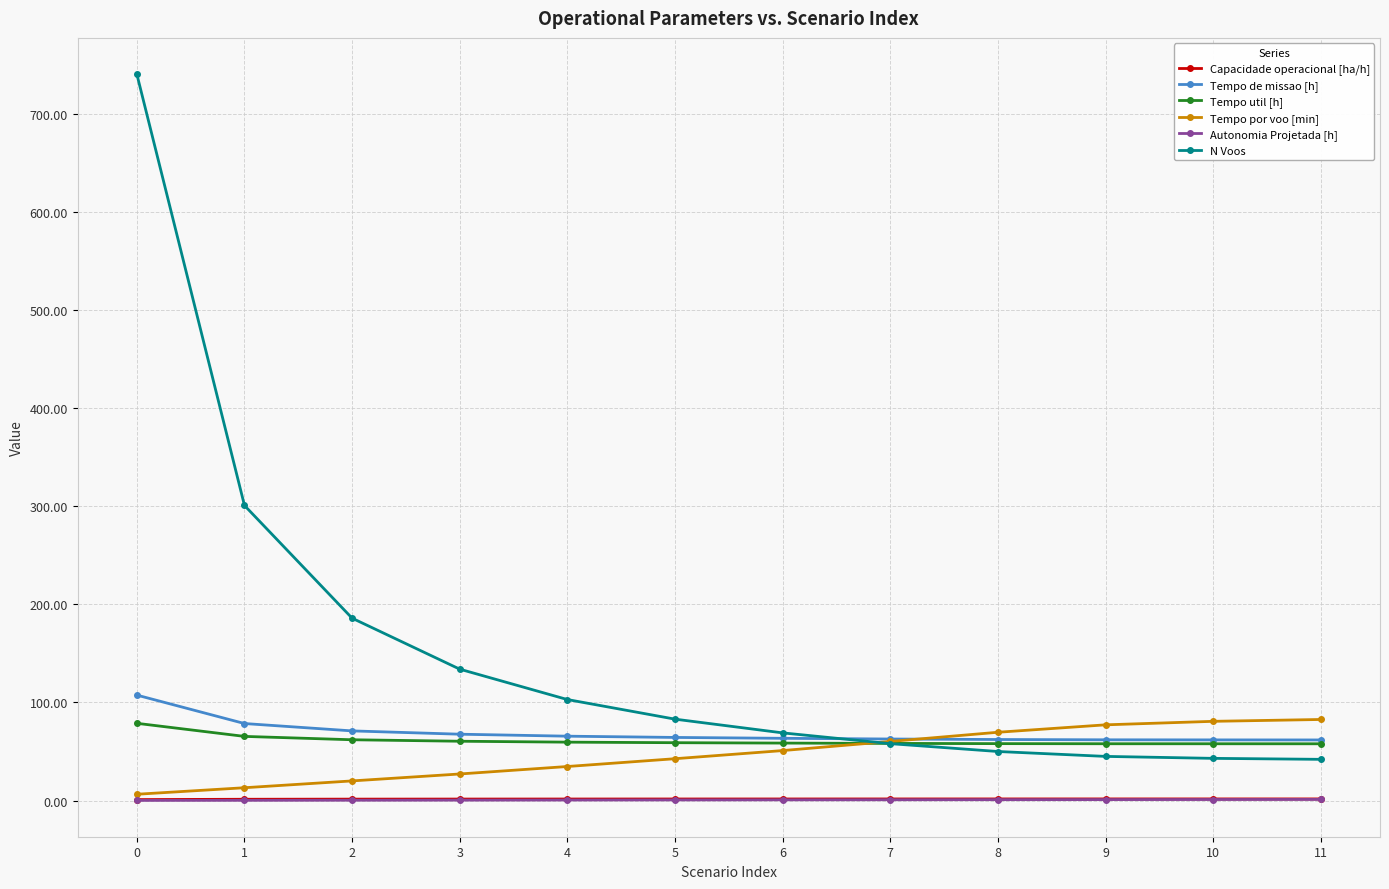

What is the value of the N Voos point at the 6th from the left?

83.0